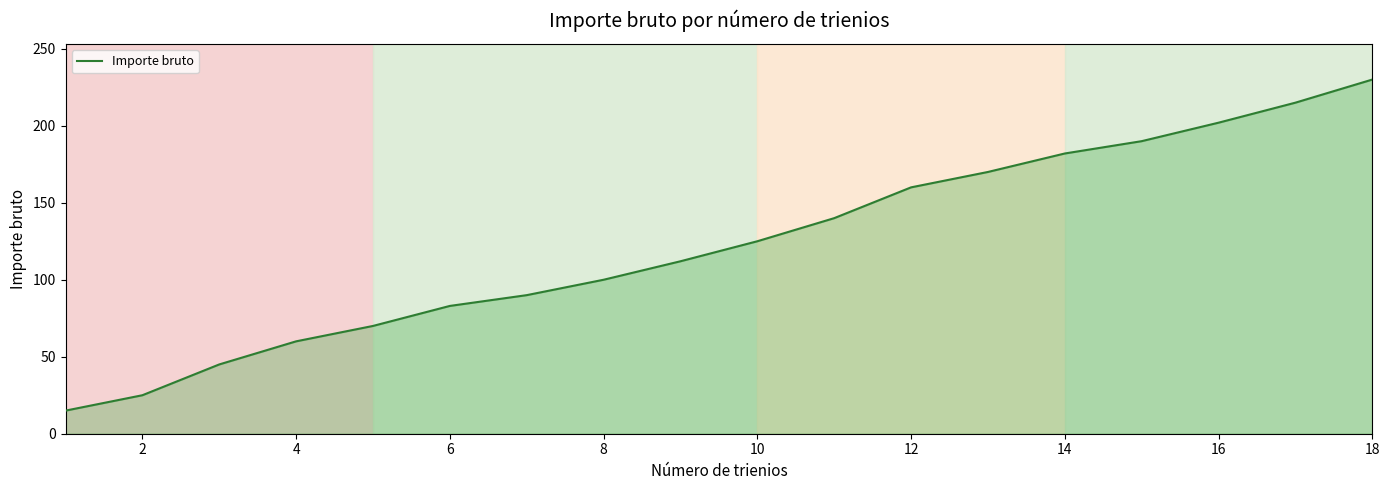

Reading left to right, what are all the values shown in this chart?

15	25	45	60	70	83	90	100	112	125	140	160	170	182	190	202	215	230